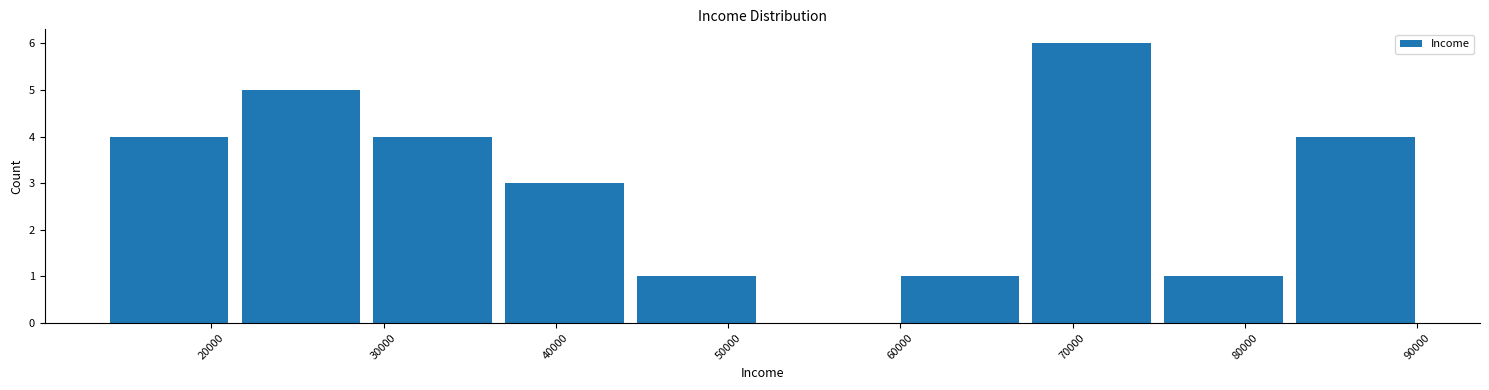

Which range on the x-axis has the tallest bar?

67000 to 75000